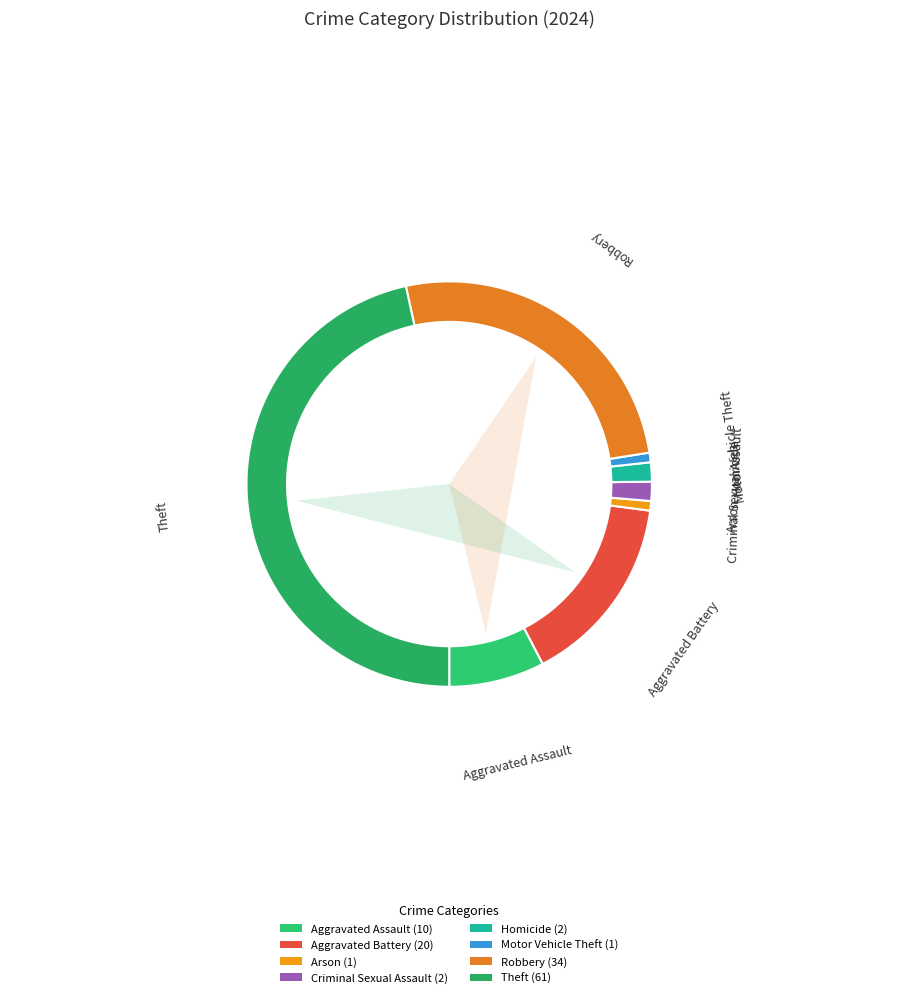

Is there any slice that represents more than half of the pie?

No